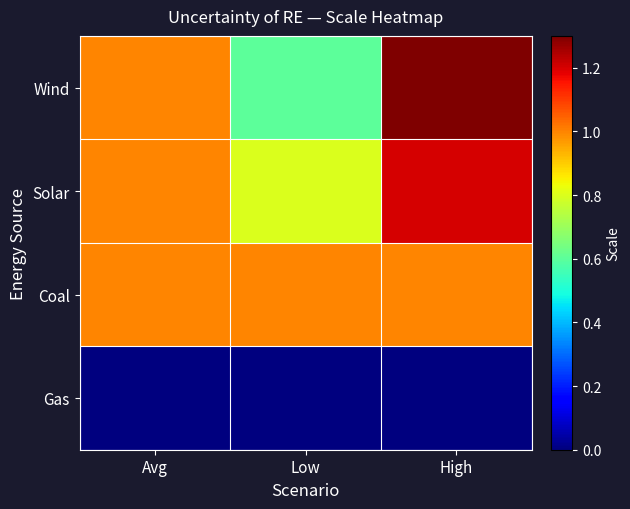

Between Avg and High, which is larger?

High